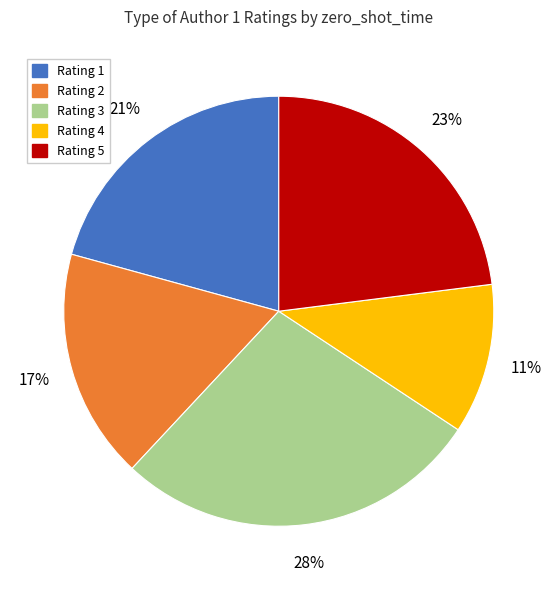

To the nearest percent, what is the difference between the Rating 3 and Rating 1 slice percentages?

7%